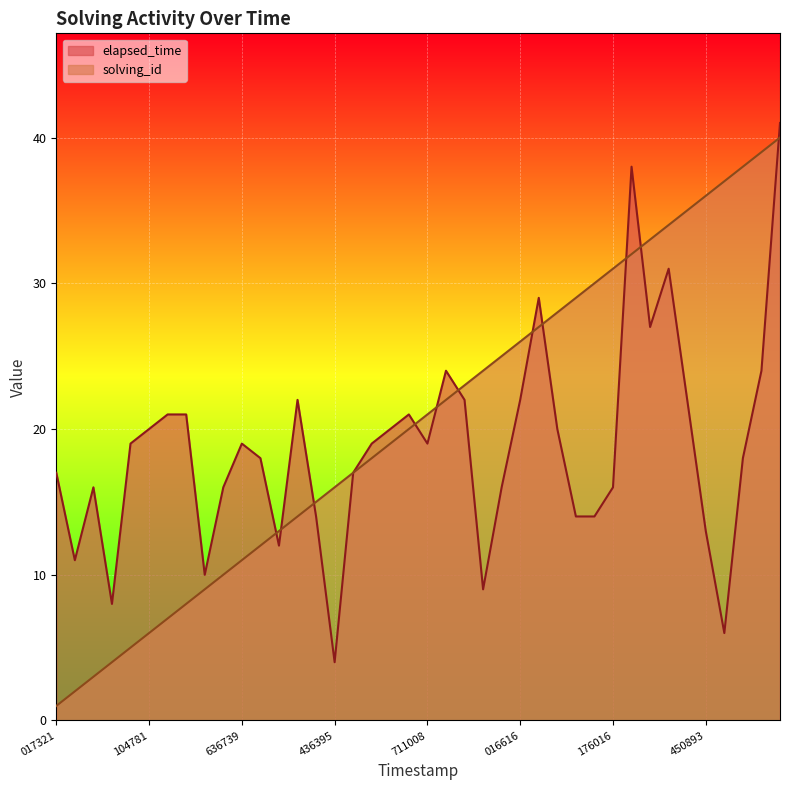

After their last crossing, which series has the higher values: solving_id or elapsed_time?

elapsed_time